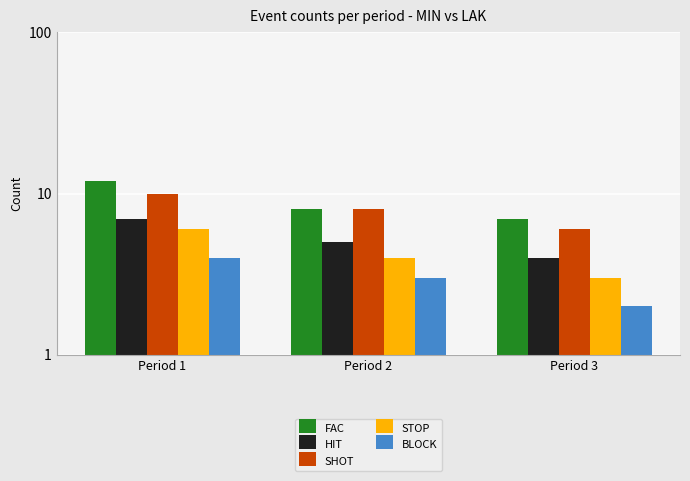

What is the minimum value for FAC?

7